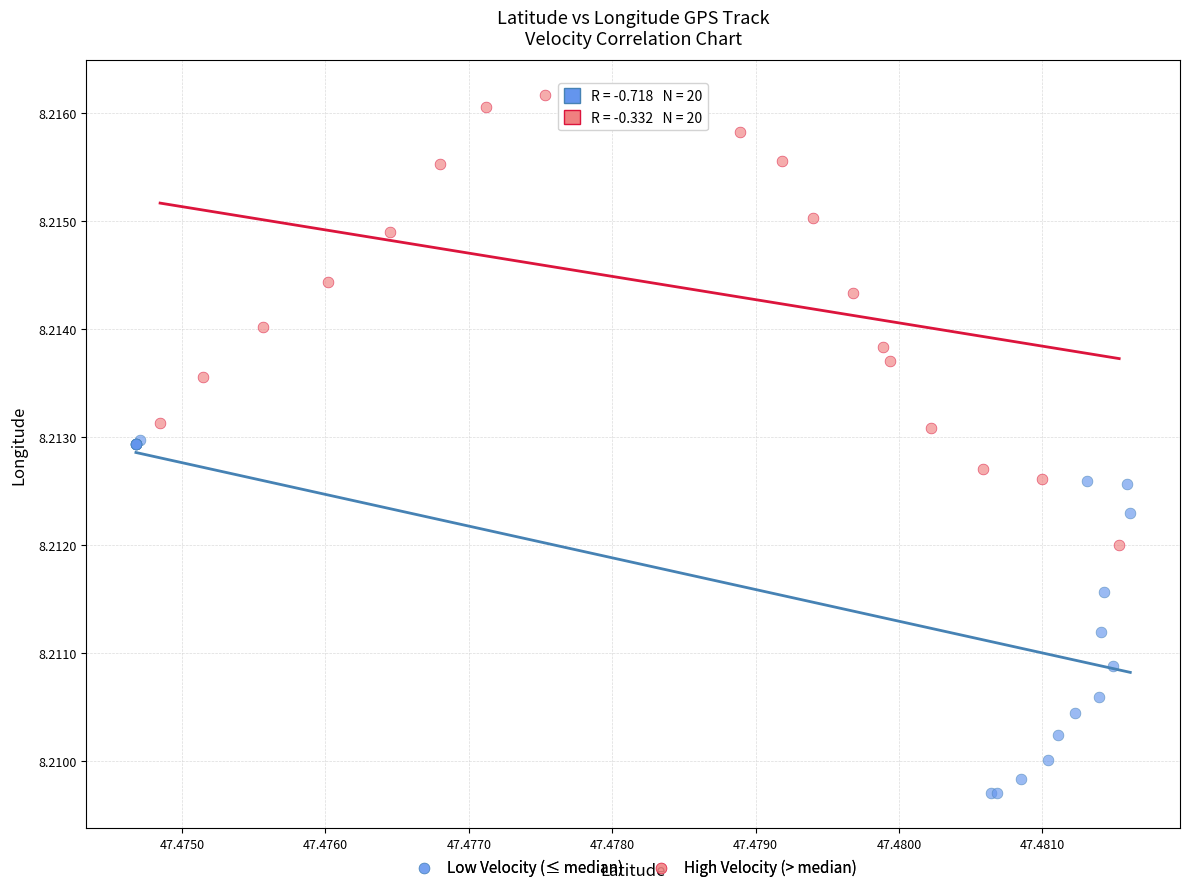

Which series has the widest spread of Y values?

High Velocity (> median)